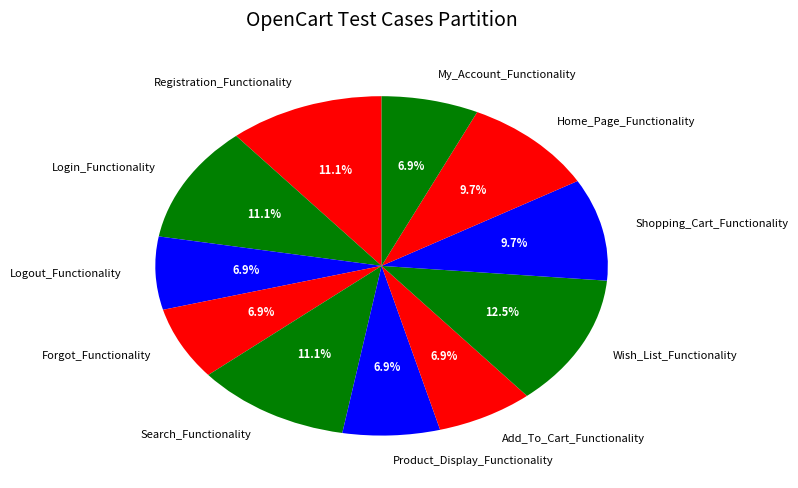

How many segments does this pie chart have?

11